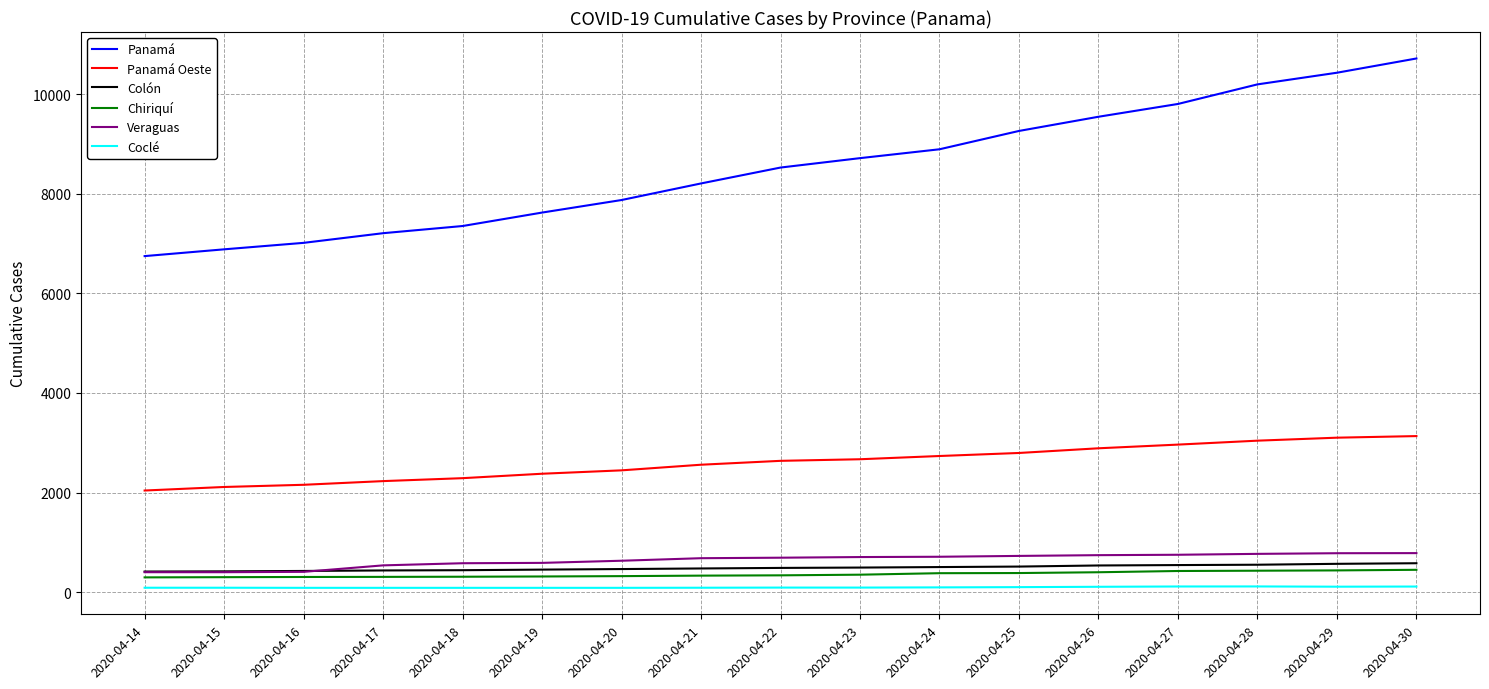

Which series has the largest total across all categories?

Panamá